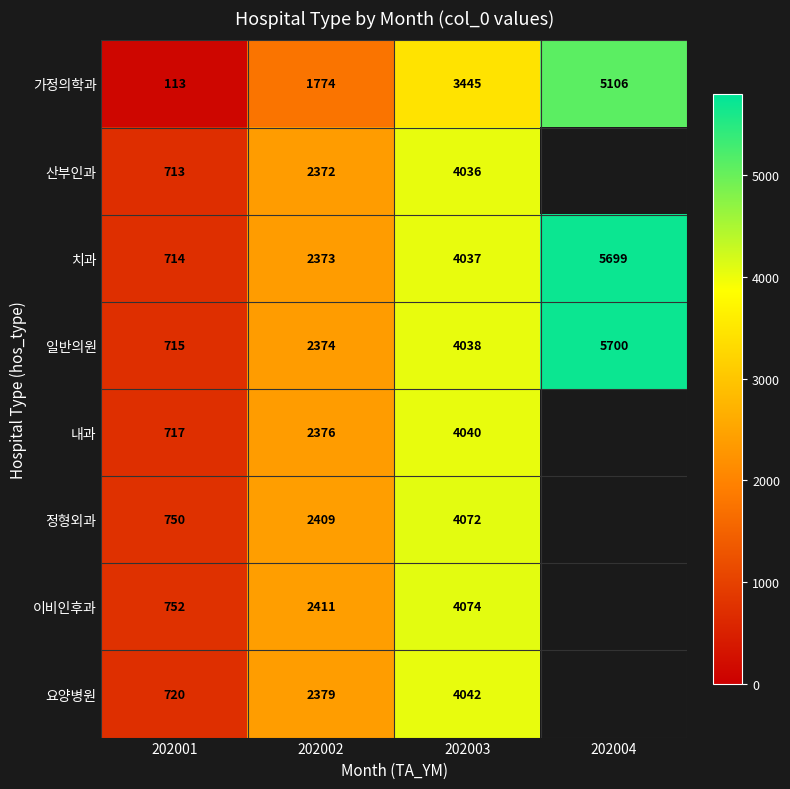

Rank the categories by 가정의학과 value from lowest to highest.

202001, 202002, 202003, 202004